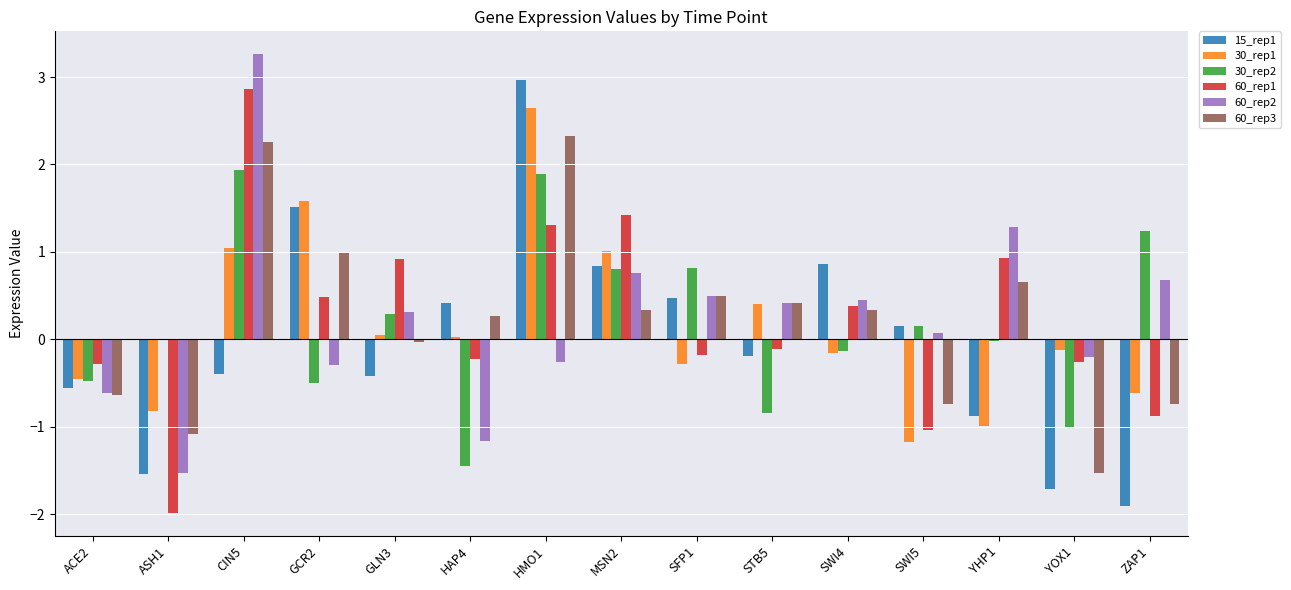

The 60_rep3 series shows 2.3 at CIN5. True or false?

True